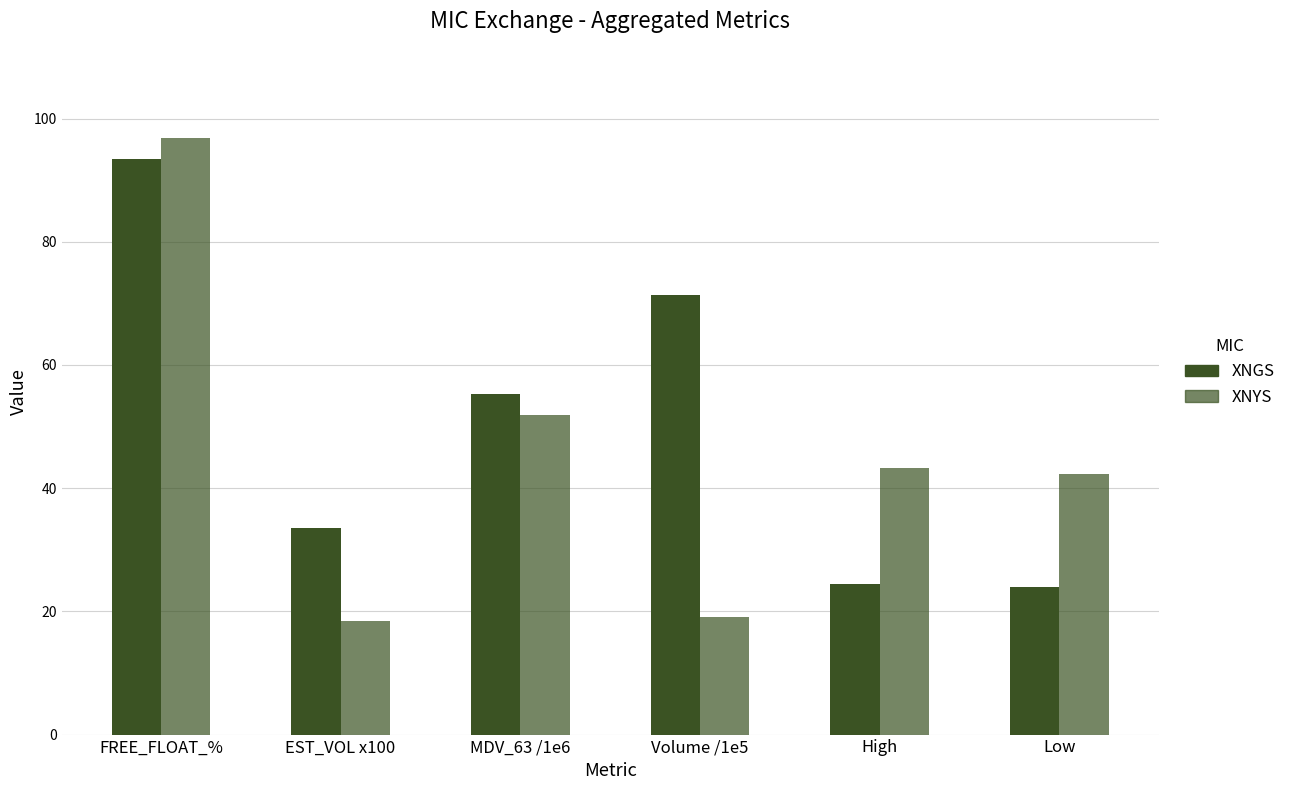

Rank the series at FREE_FLOAT_% from lowest to highest value.

XNGS, XNYS